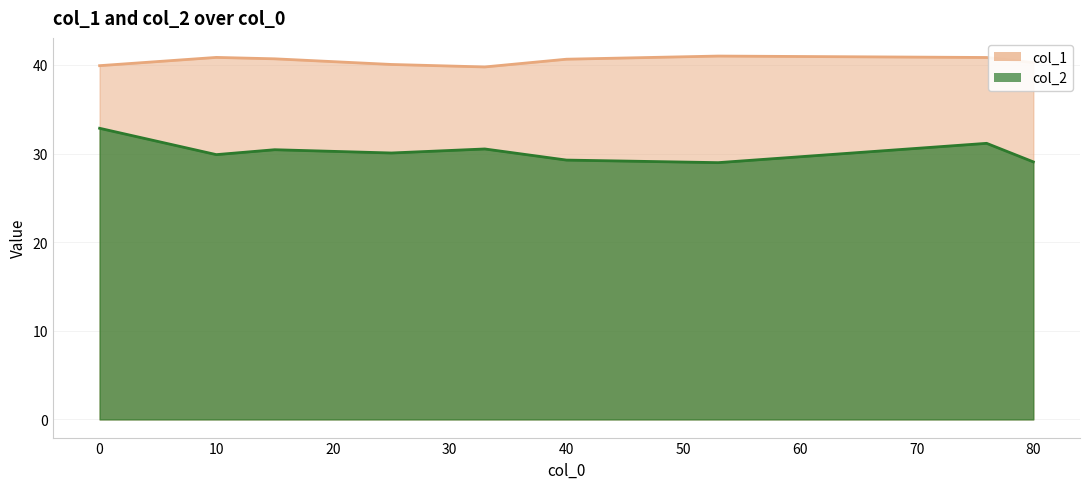

What is the total value across all series at 0?

72.8